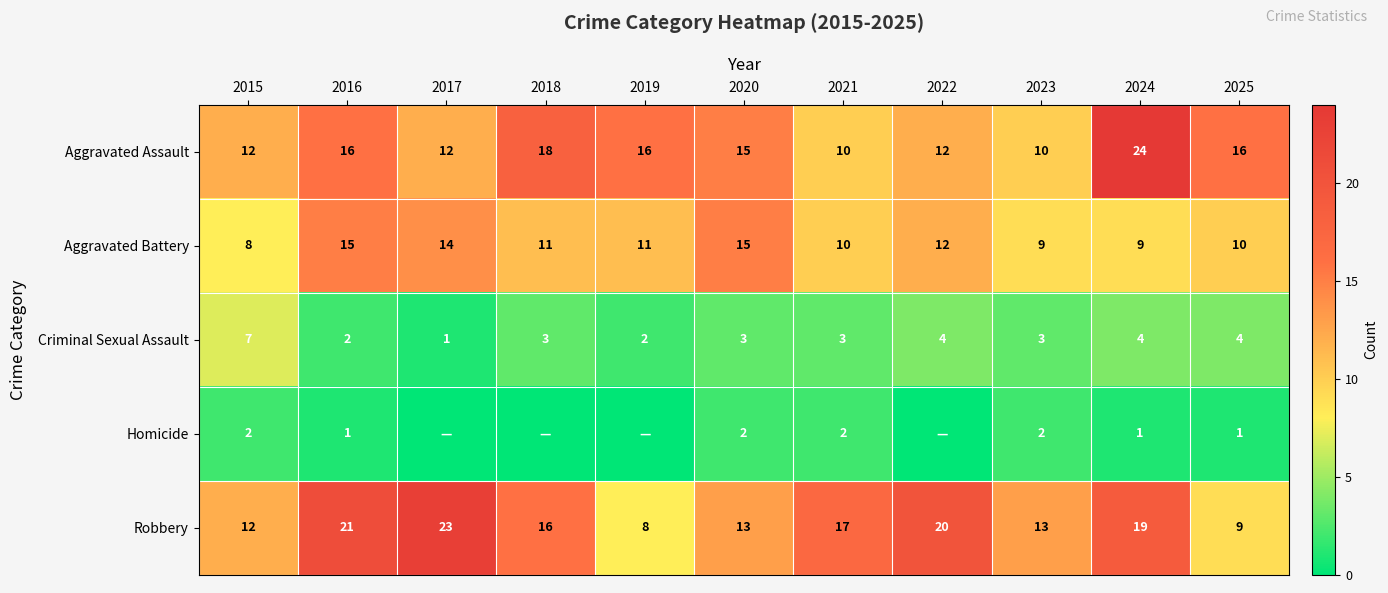

What is the sum of all Aggravated Assault values?

161